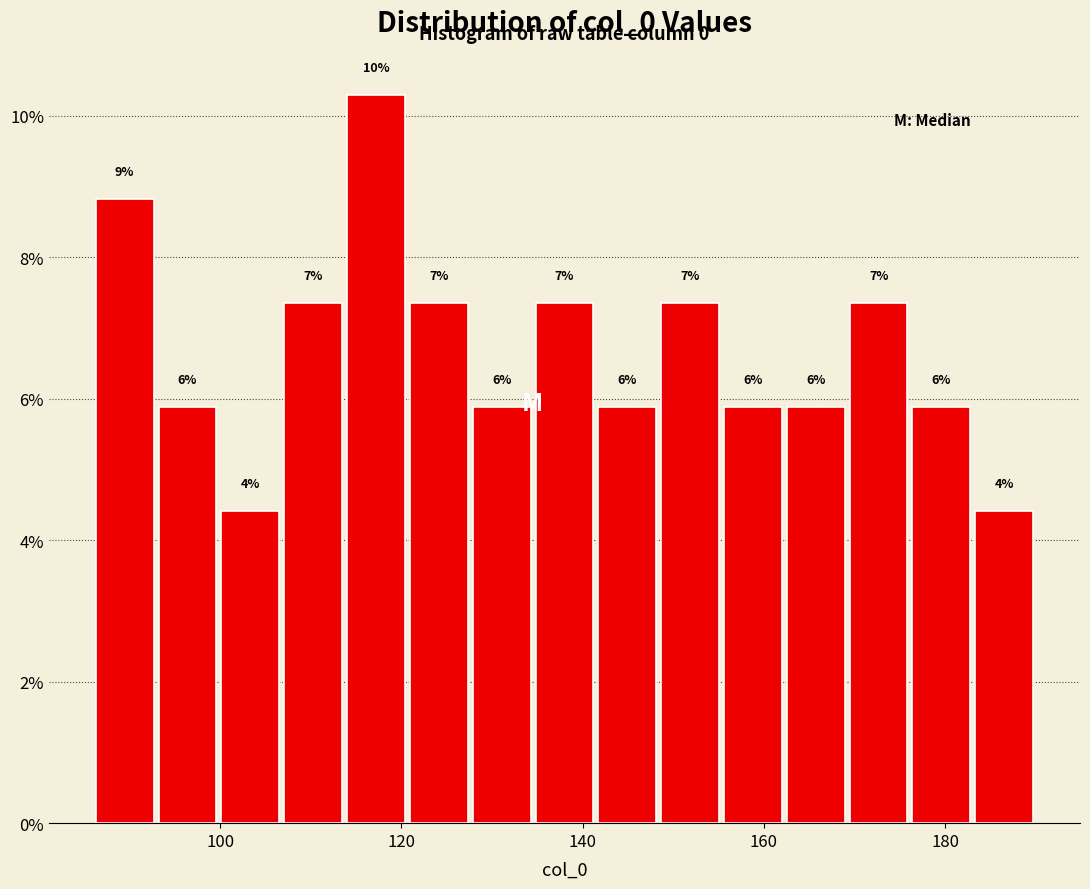

Read against the x-axis, roughly where is the centre of the tallest bar?

118